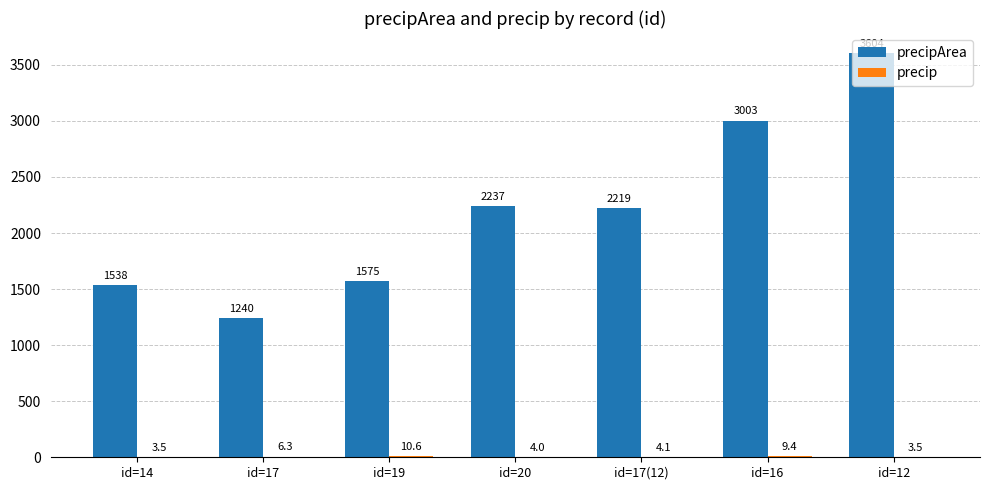

What is the maximum value shown in the chart?

3604.0